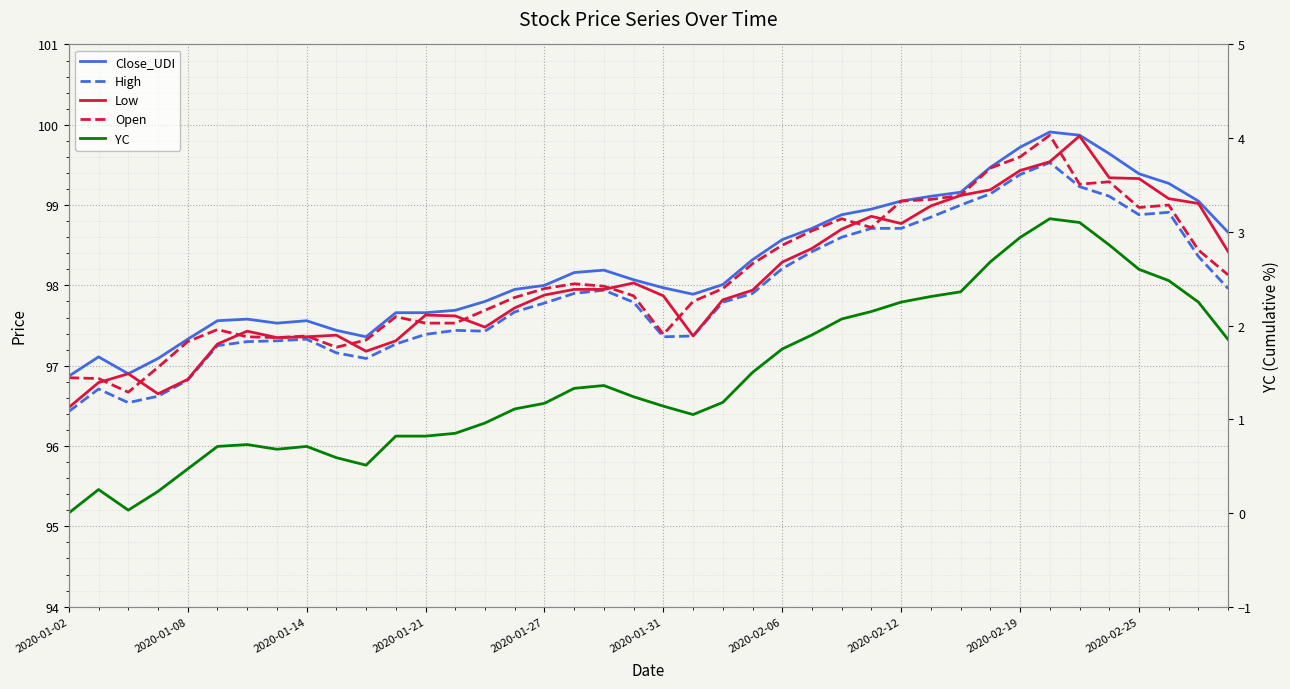

Is it true that Close_UDI equals 160.6 at 15?

False